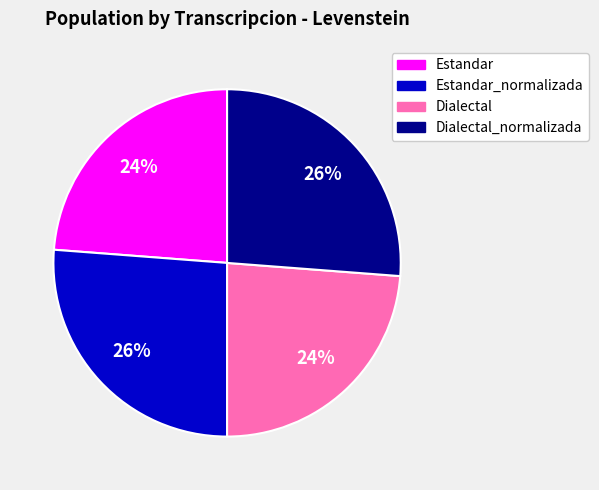

To the nearest percent, what is the difference between the largest and smallest slice percentages?

2%